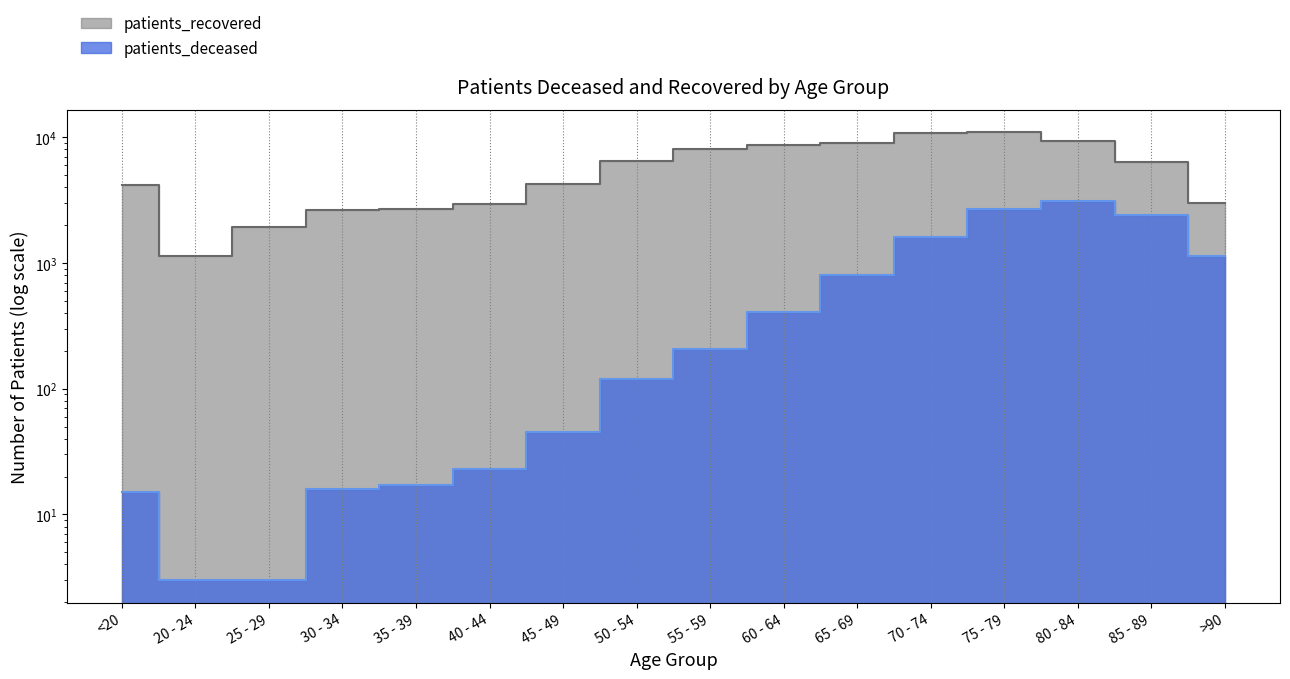

Where does the patients_deceased series first go above 208?

60 - 64